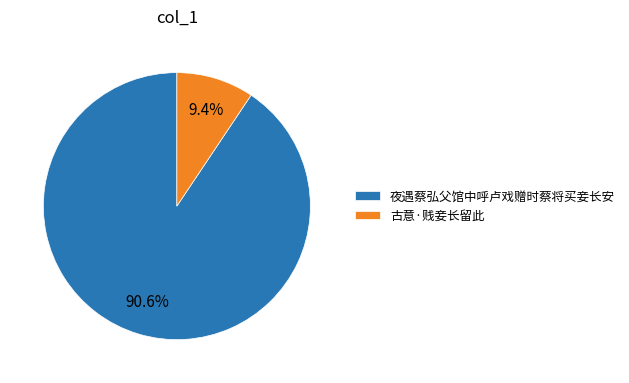

How many segments does this pie chart have?

2